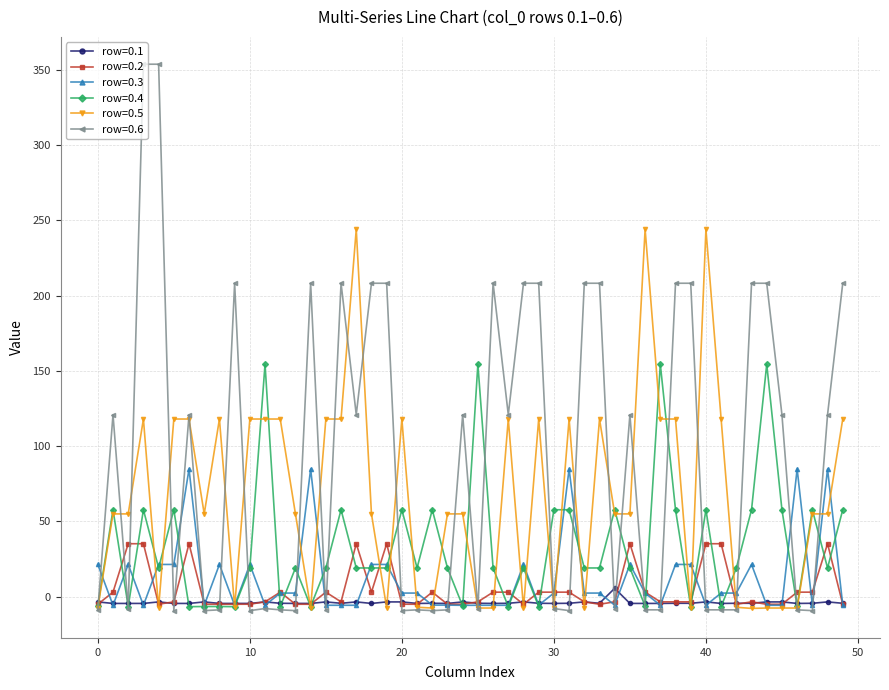

What are all the series names shown in the legend?

row=0.1, row=0.2, row=0.3, row=0.4, row=0.5, row=0.6